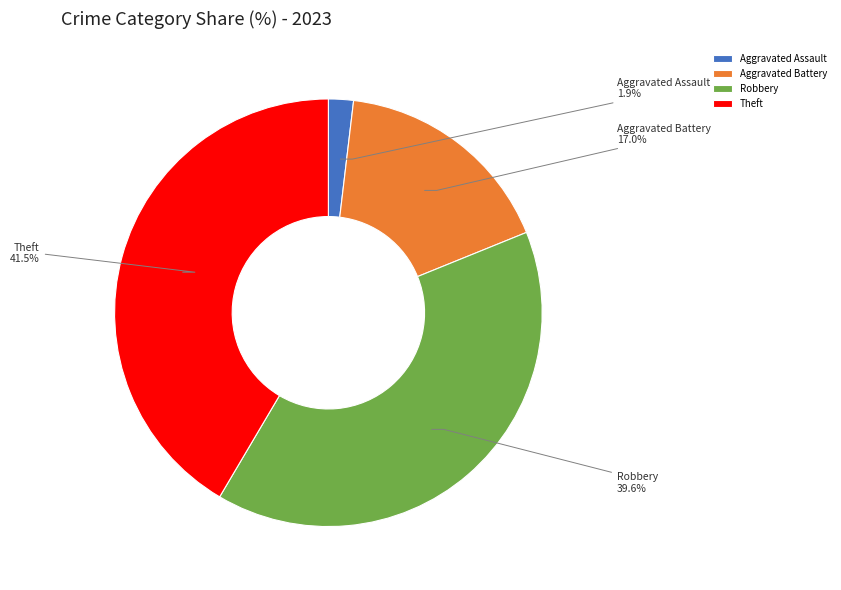

To the nearest percent, what is the average slice percentage?

25%